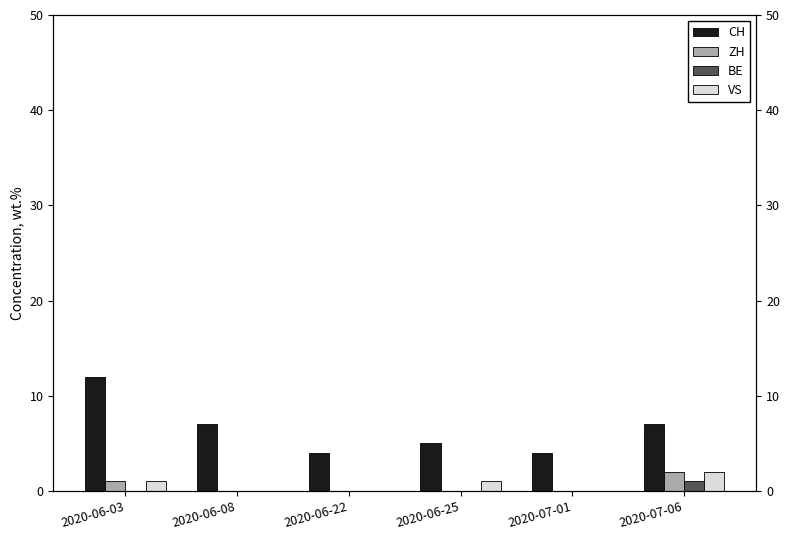

How many bars are there in total?

24